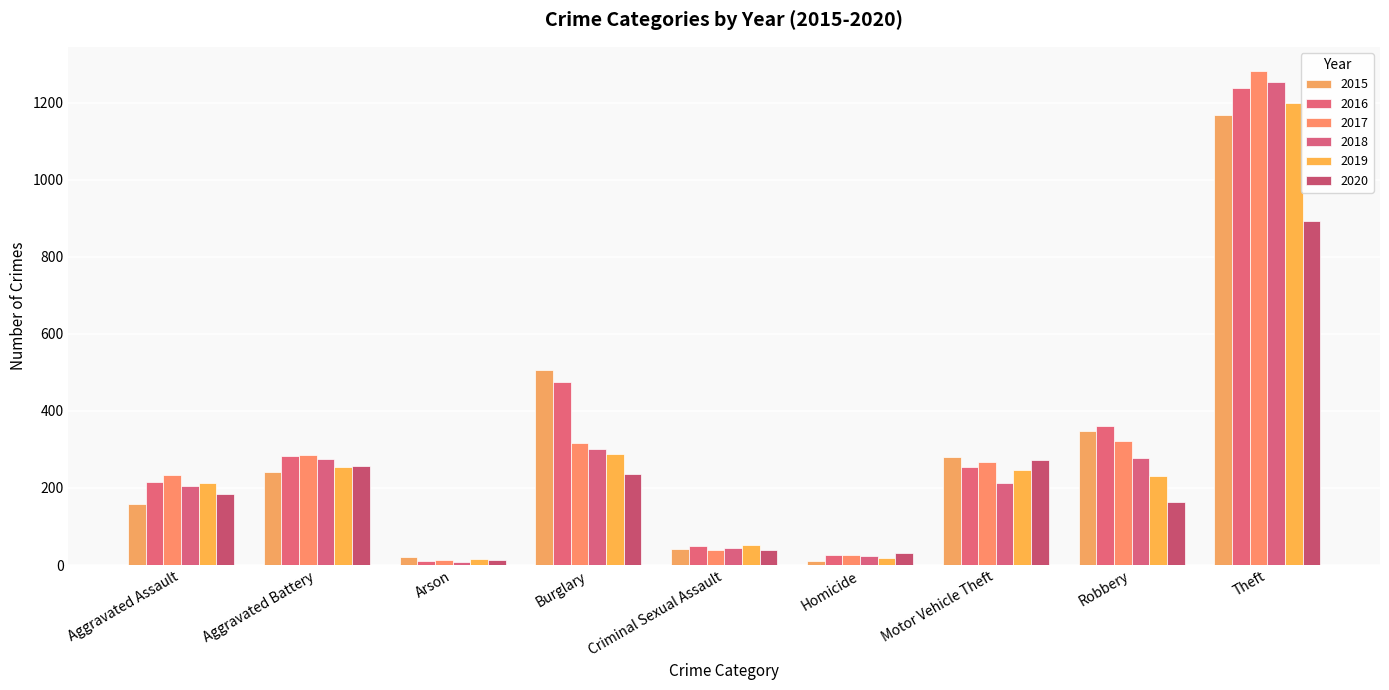

What are all the series names shown in the legend?

2015, 2016, 2017, 2018, 2019, 2020